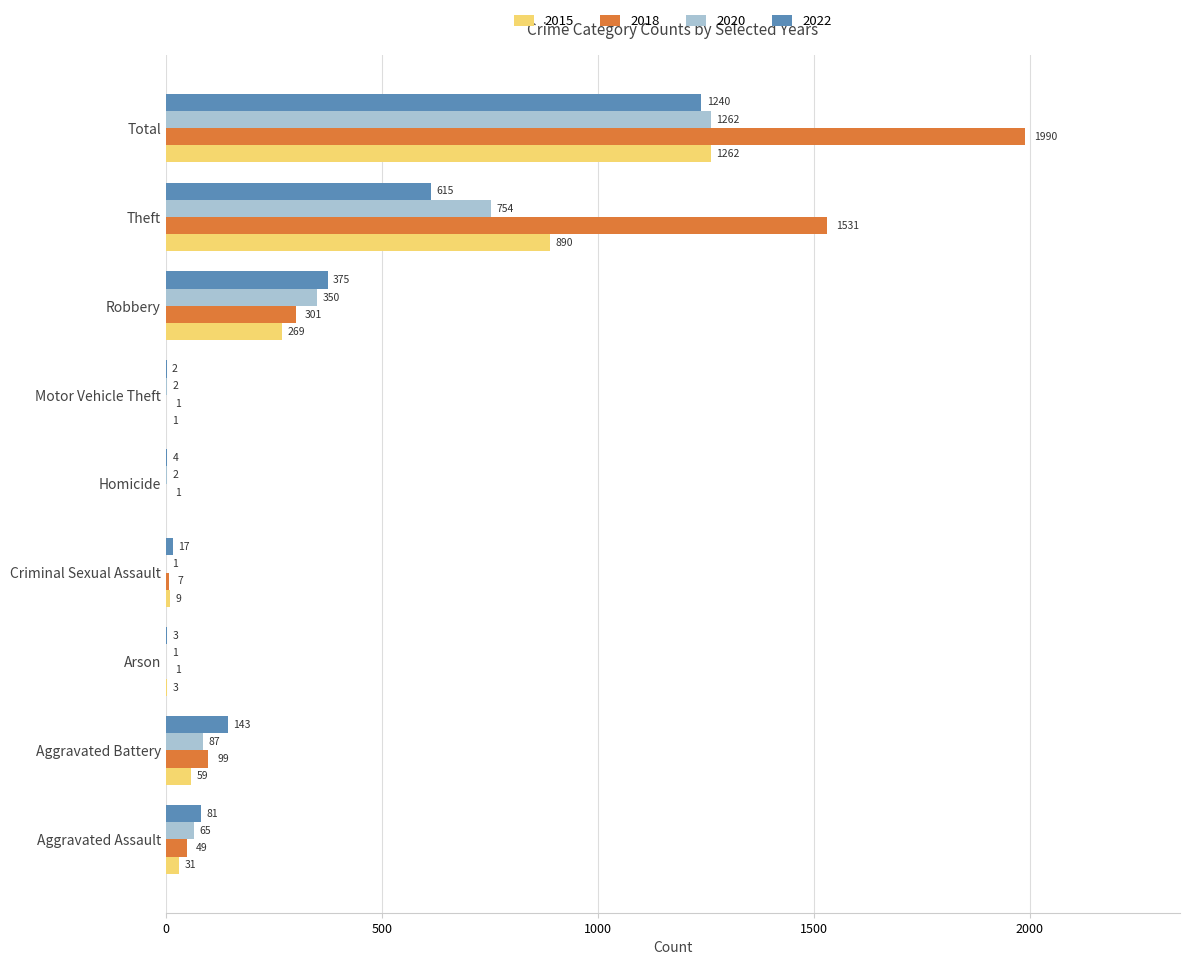

Is it true that 2015 equals 269 at Robbery?

True